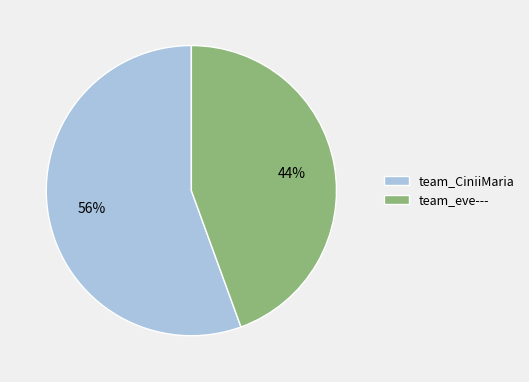

Does team_eve--- represent more than half of the total?

No